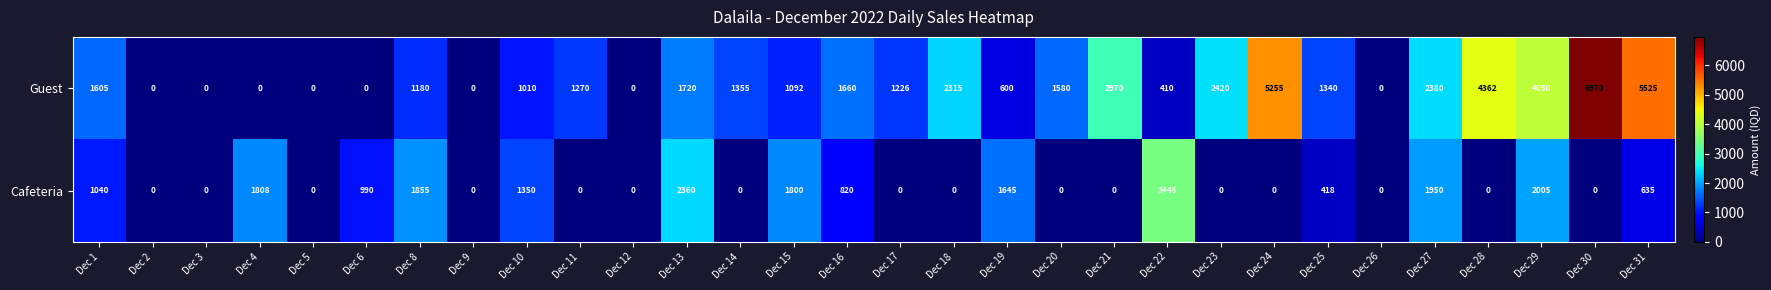

True or false: Cafeteria has a value of 733 at Dec 13.

False